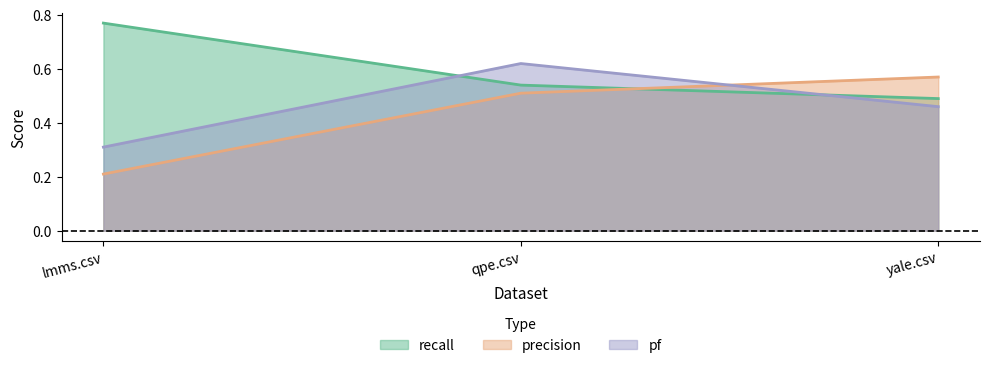

Reading left to right, list all the values displayed in this chart.

recall: lmms.csv=0.8	qpe.csv=0.5	yale.csv=0.5
precision: lmms.csv=0.2	qpe.csv=0.5	yale.csv=0.6
pf: lmms.csv=0.3	qpe.csv=0.6	yale.csv=0.5